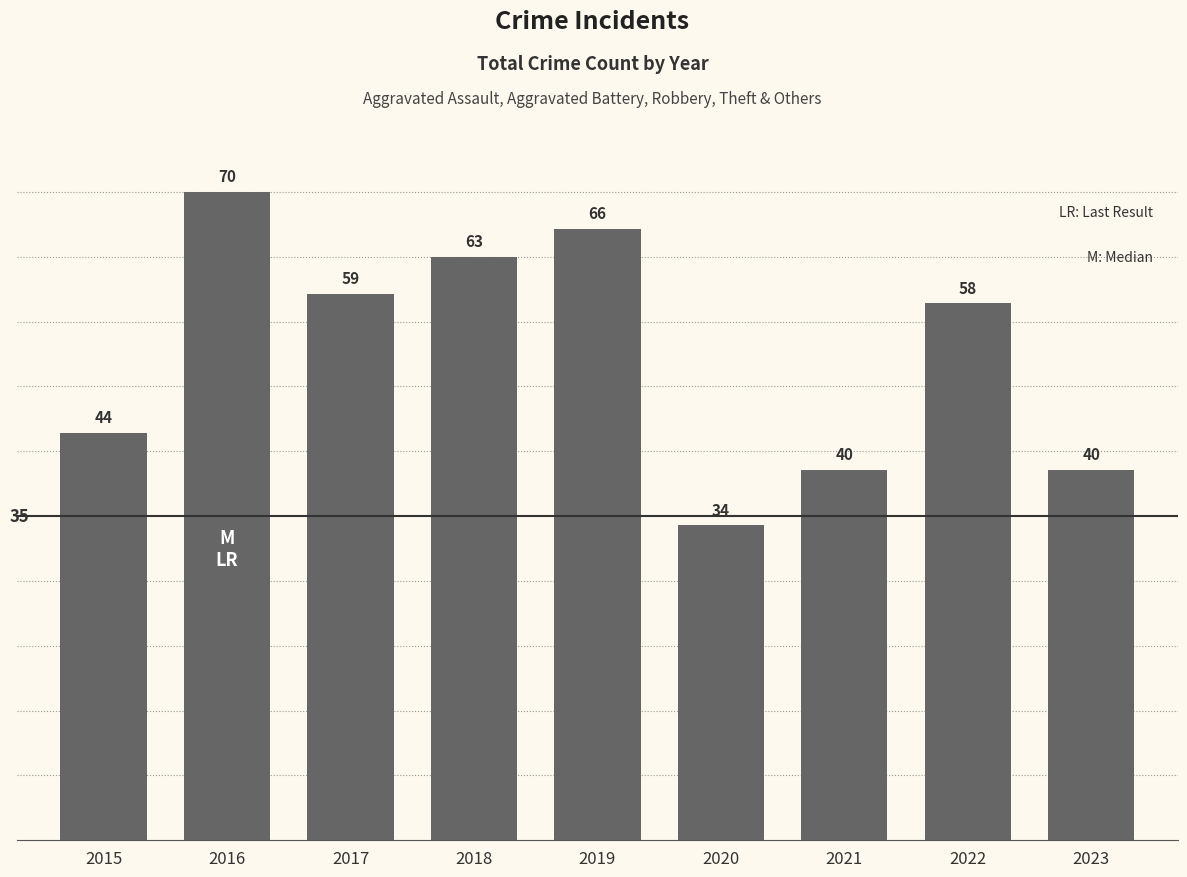

Count the number of data series in this chart.

1